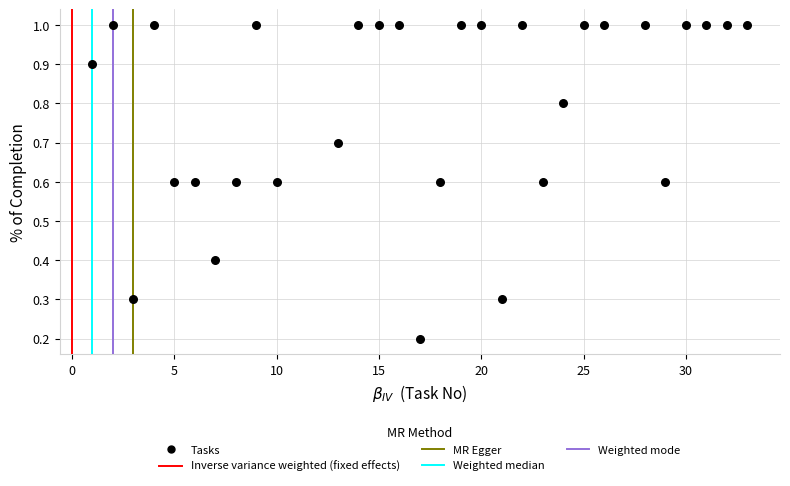

What is the range of Y values (max minus min)?

0.8